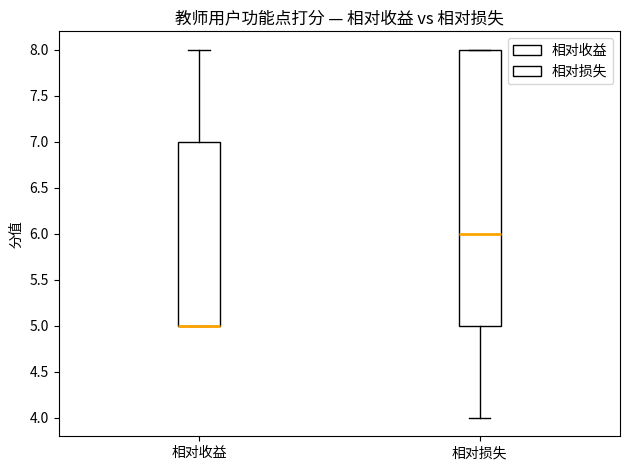

Reading left to right, read every box against the y-axis: the position of its median line, the range the box covers, and the ends of its whiskers. The values are not printed on the chart, so give them approximately, as read against the axis.

相对收益: median 5 (drawn on the box's lower edge), box 5 to 7, whiskers 5 to 8
相对损失: median 6, box 5 to 8, whiskers 4 to 8